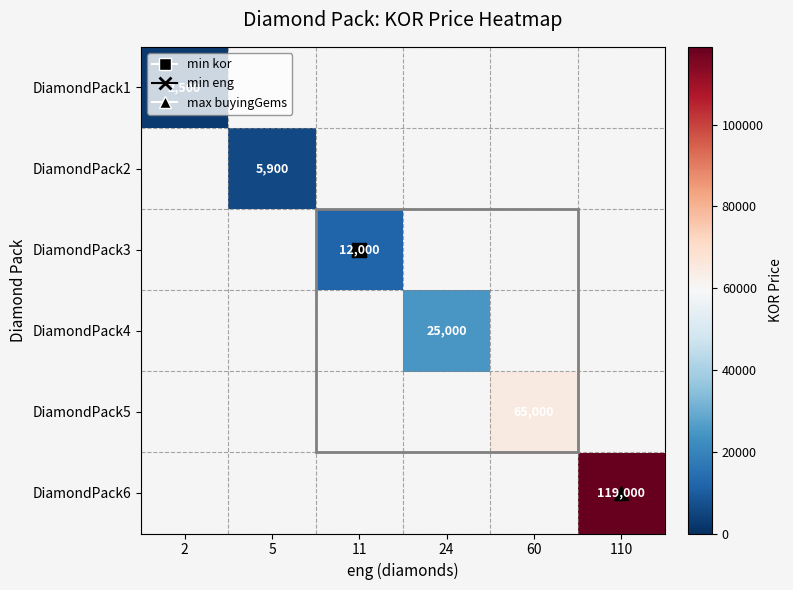

The value of DiamondPack4 at 24 is 38462.4. True or false?

False